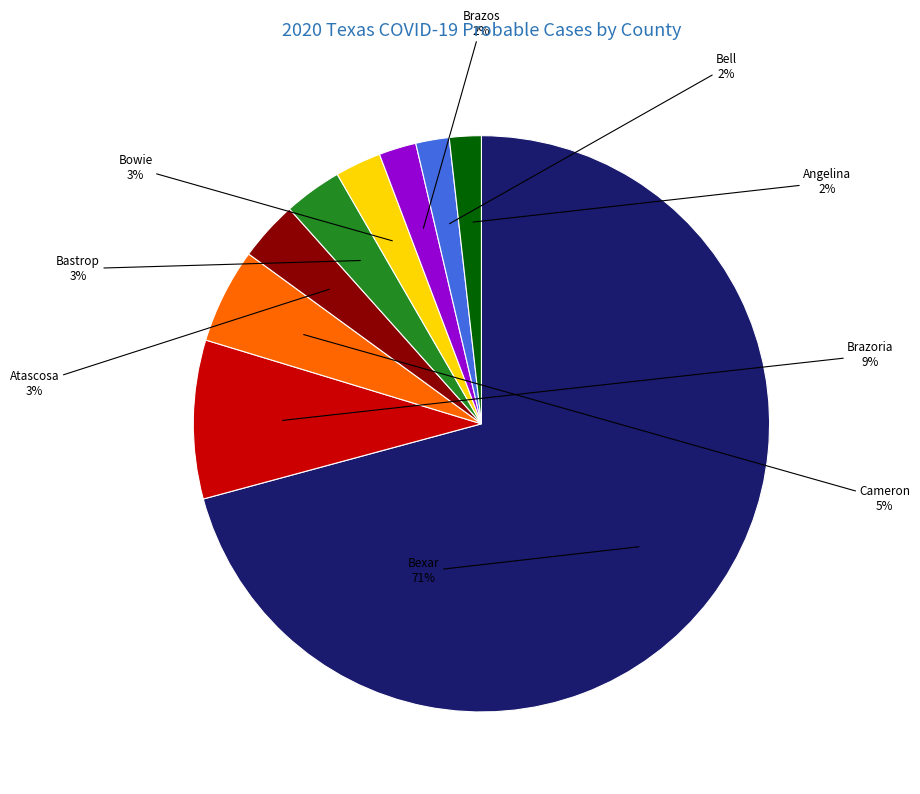

Does any single category account for the majority?

Yes